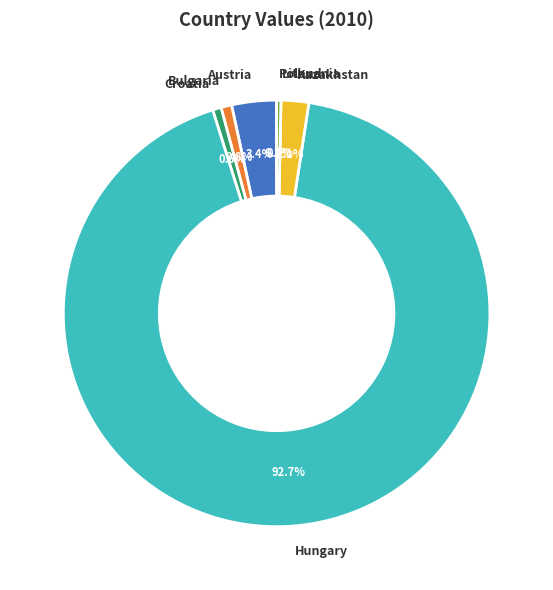

Rank the categories by value from highest to lowest.

Hungary, Austria, Kazakhstan, Bulgaria, Croatia, Poland, Lithuania